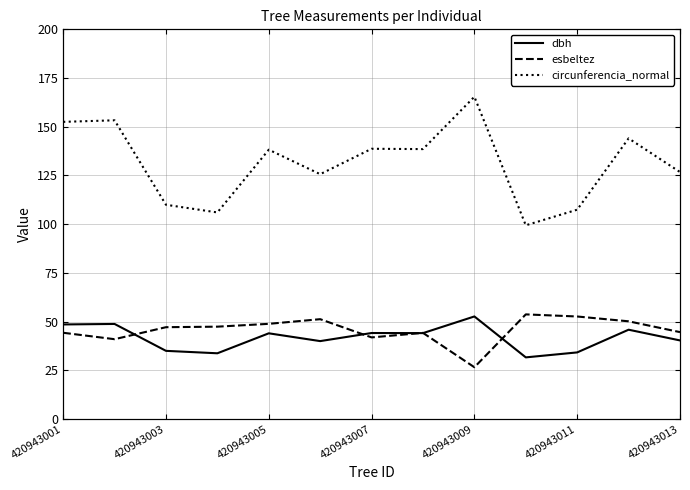

What is the maximum value shown in the chart?

165.4